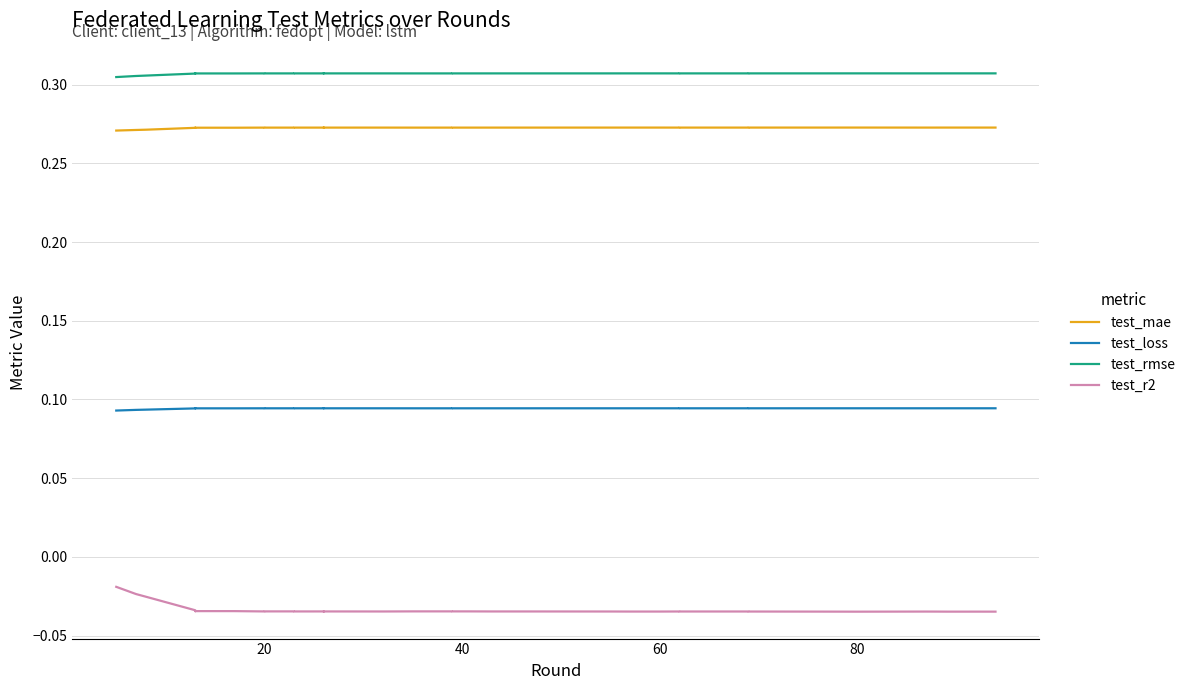

What is the spread (max minus min) of values at 20?

0.3